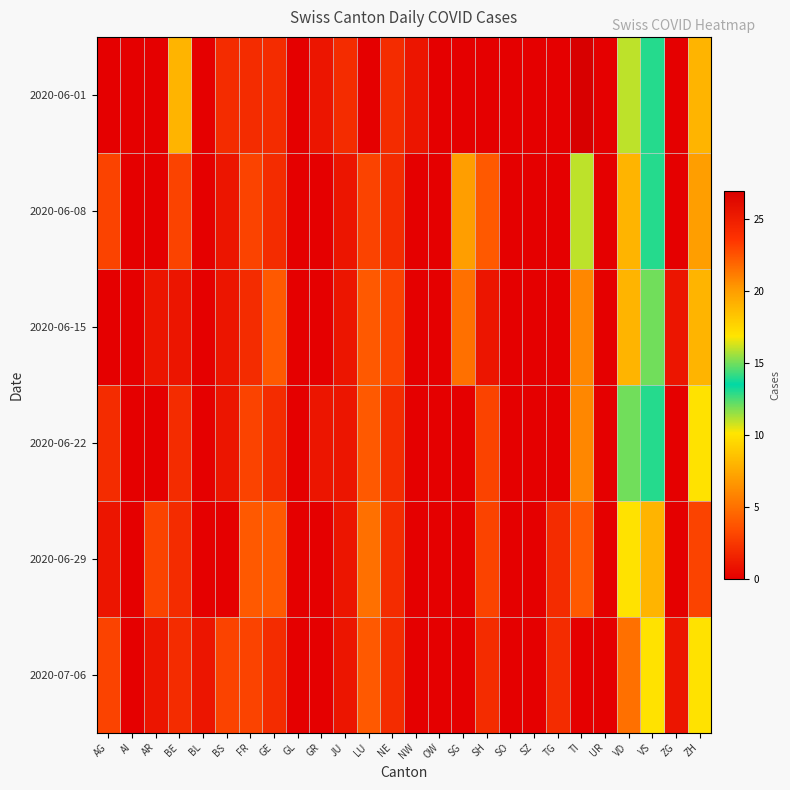

Count the number of data series in this chart.

6